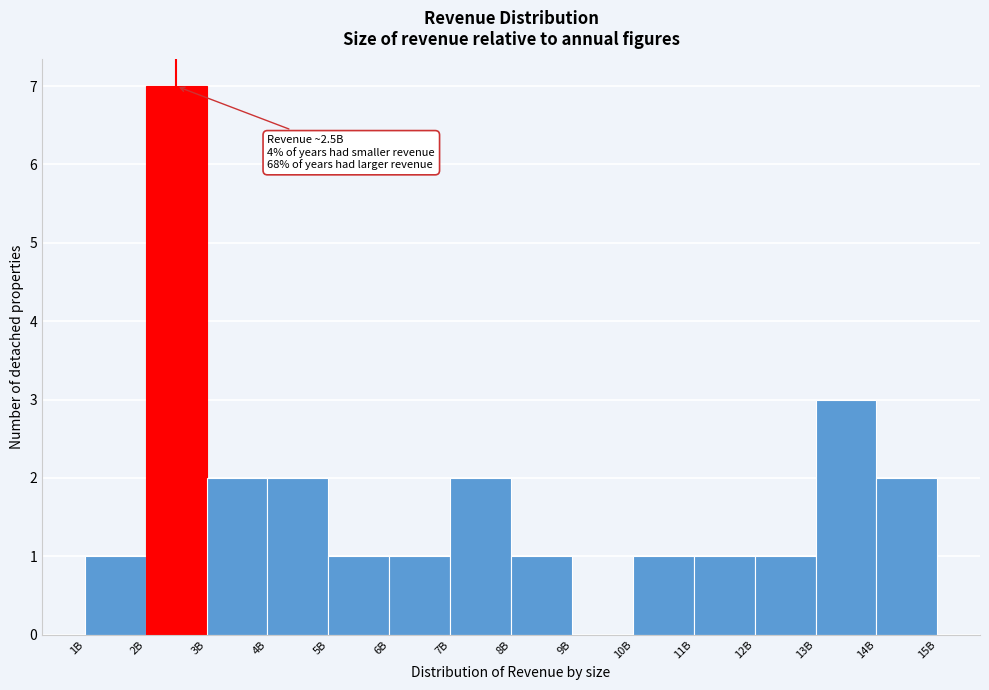

Reading right to left, transcribe all the data shown in this chart.

14B=2	13B=3	12B=1	11B=1	10B=1	9B=0	8B=1	7B=2	6B=1	5B=1	4B=2	3B=2	2B=7	1B=1